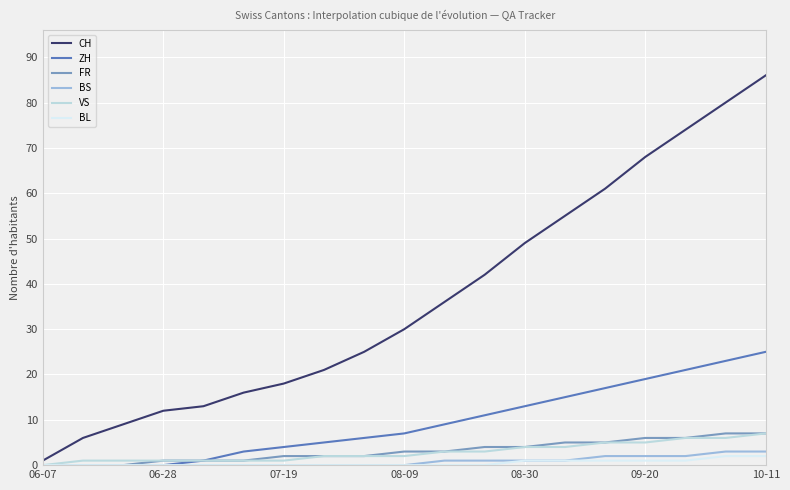

Which series has the largest range (max minus min)?

CH